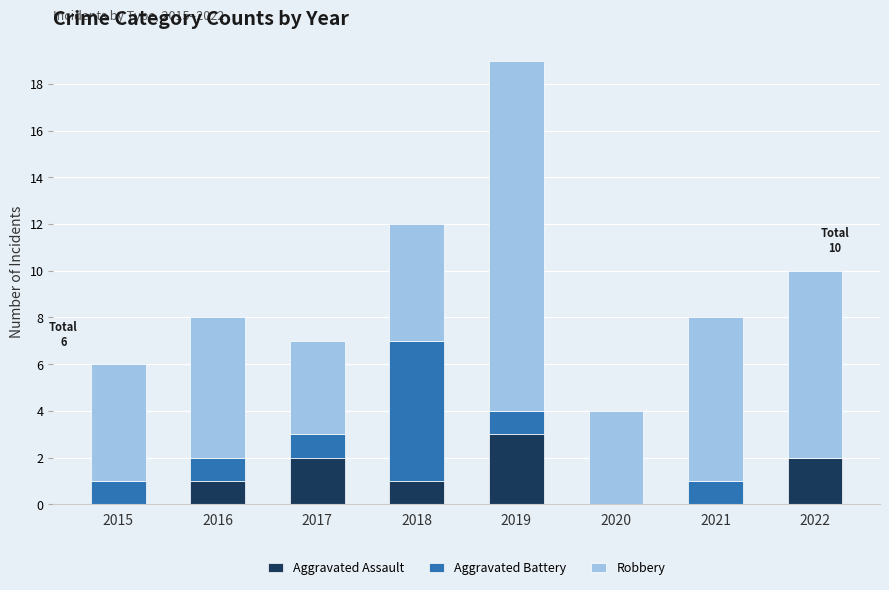

At which category is the sum across all series the highest?

2019